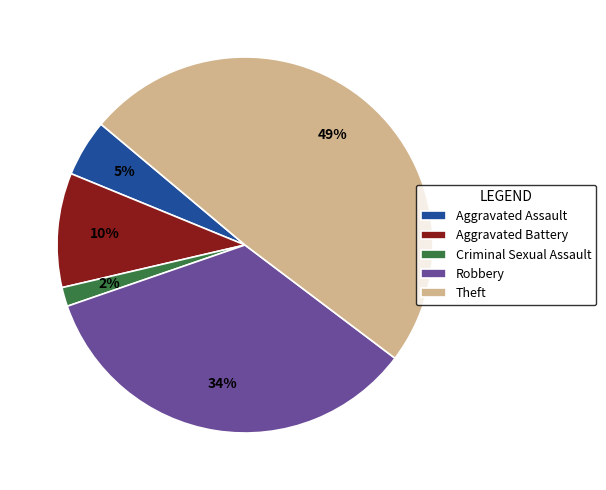

How many segments does this pie chart have?

5